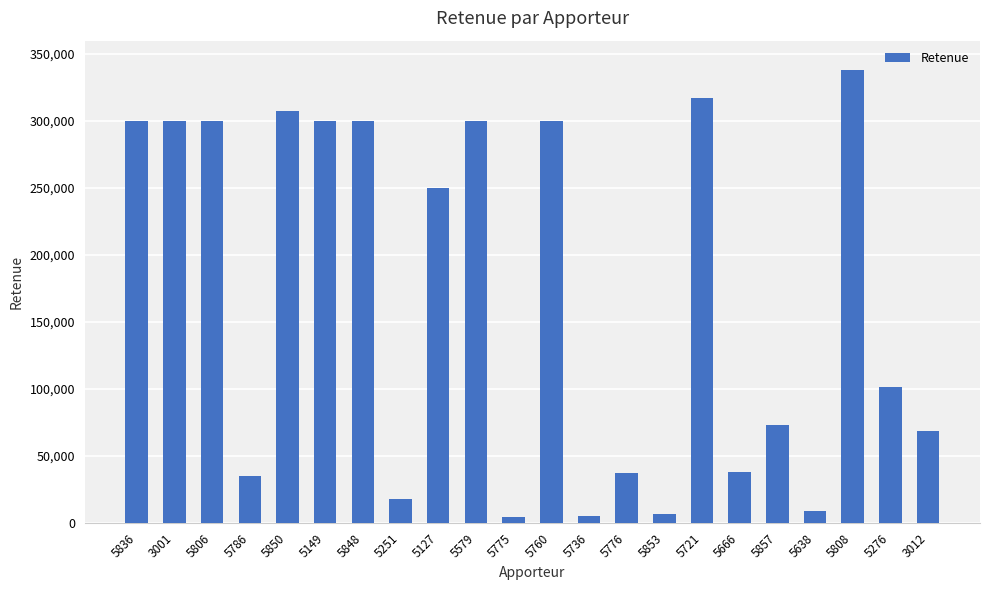

Which label corresponds to the largest value in the chart?

5808